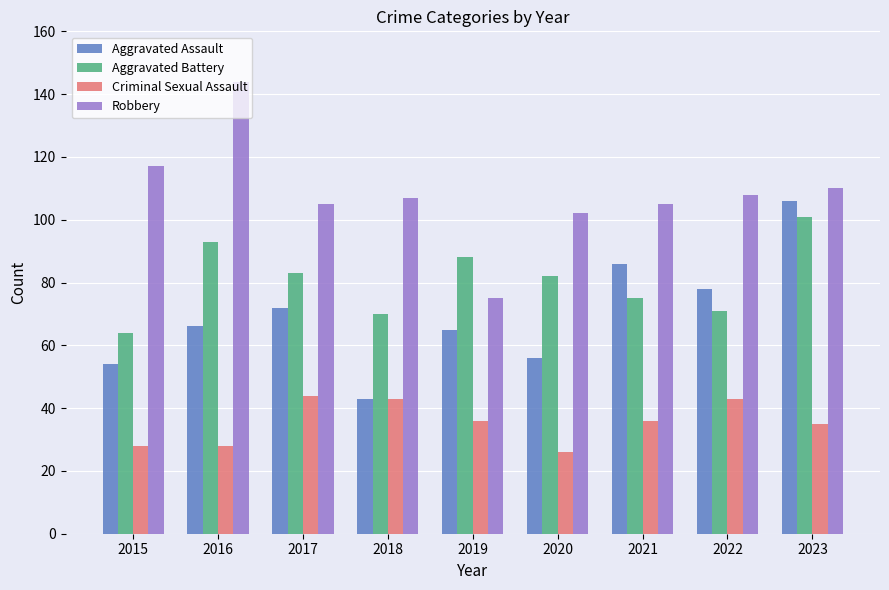

At which category is the sum across all series the highest?

2023